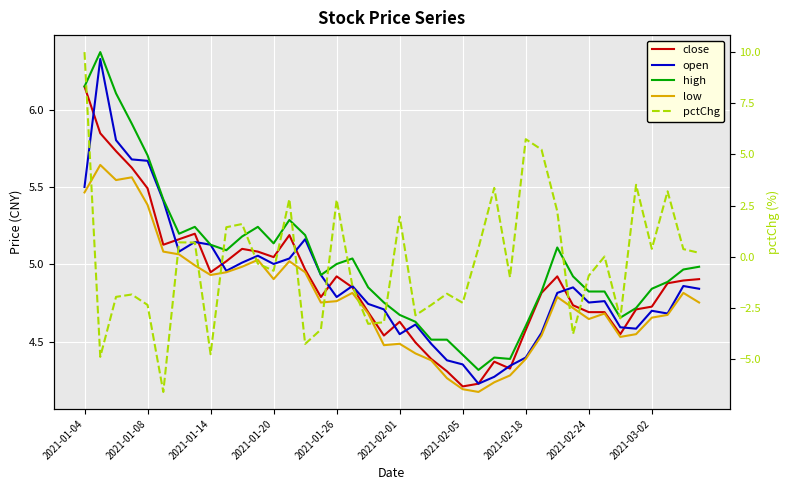

Which series ends up on top after the final intersection of pctChg and high?

high